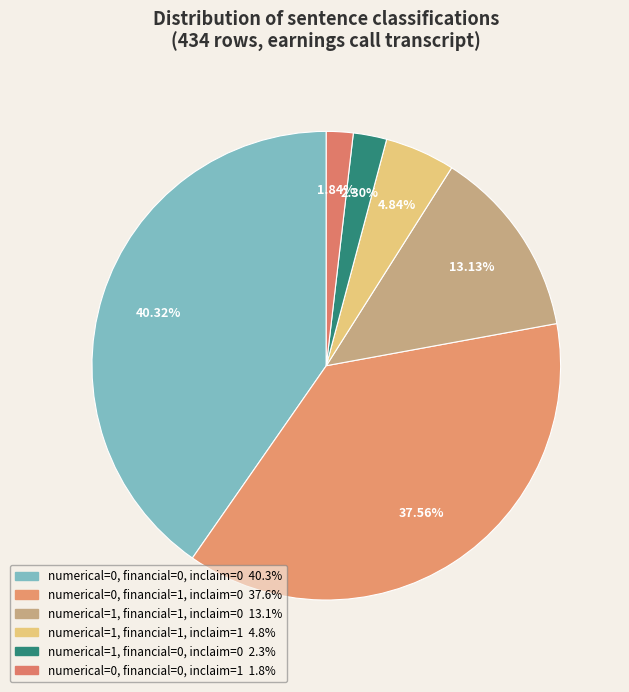

Does any single category account for the majority?

No